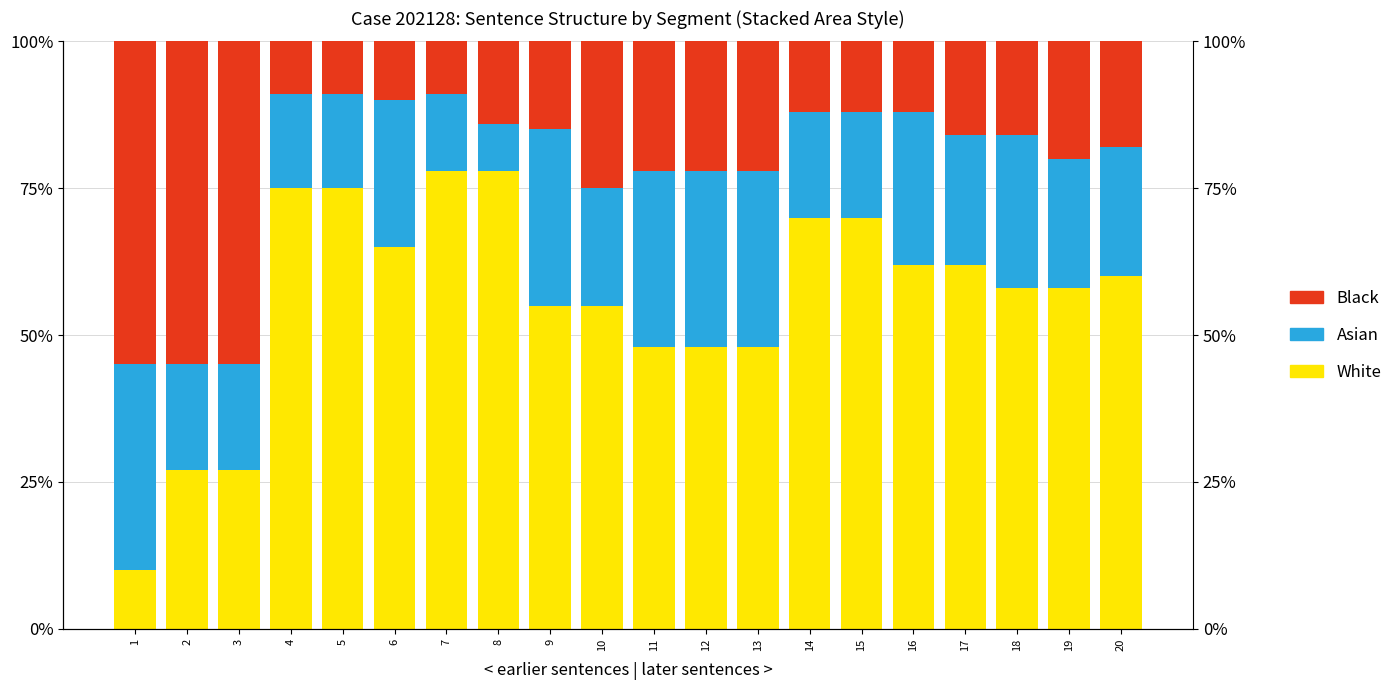

Which series has the widest spread of values?

White